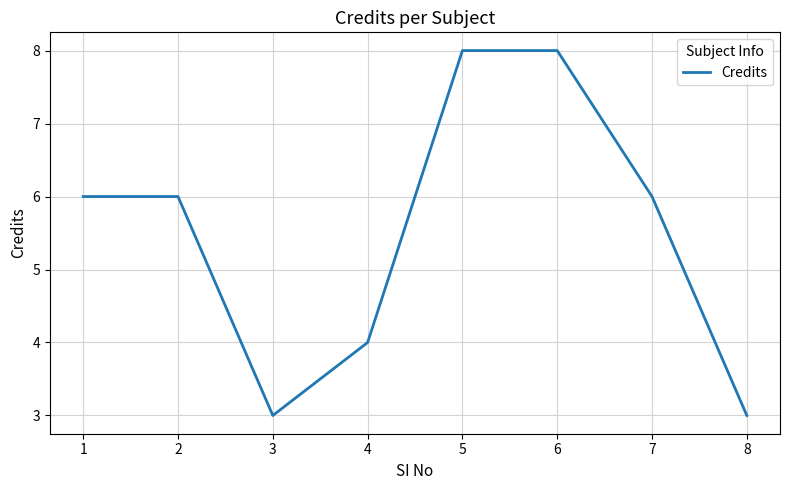

What is the difference between the maximum and minimum values?

5